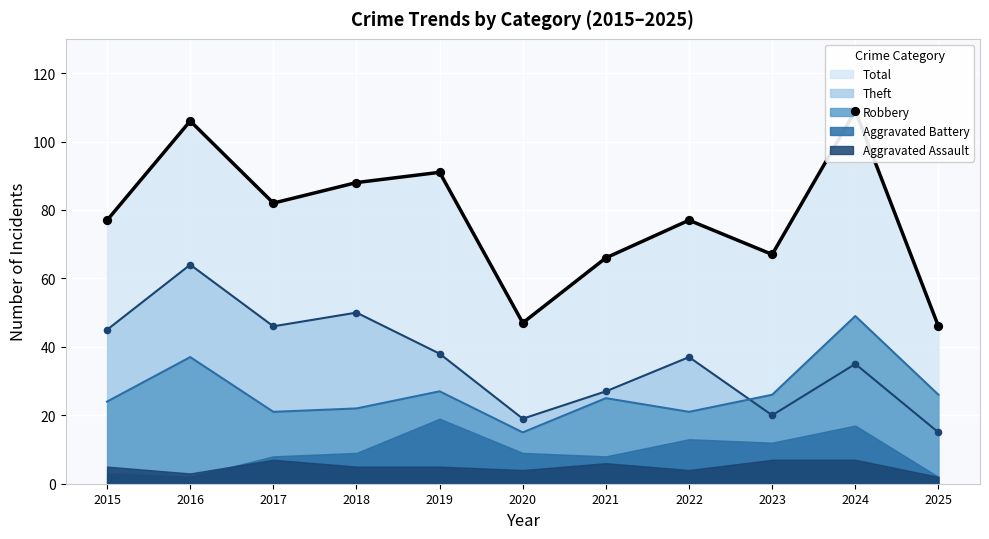

At which category is the sum across all series the highest?

2016